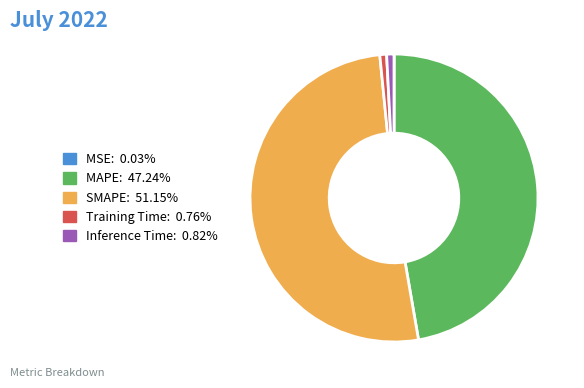

Which slice is the largest?

SMAPE